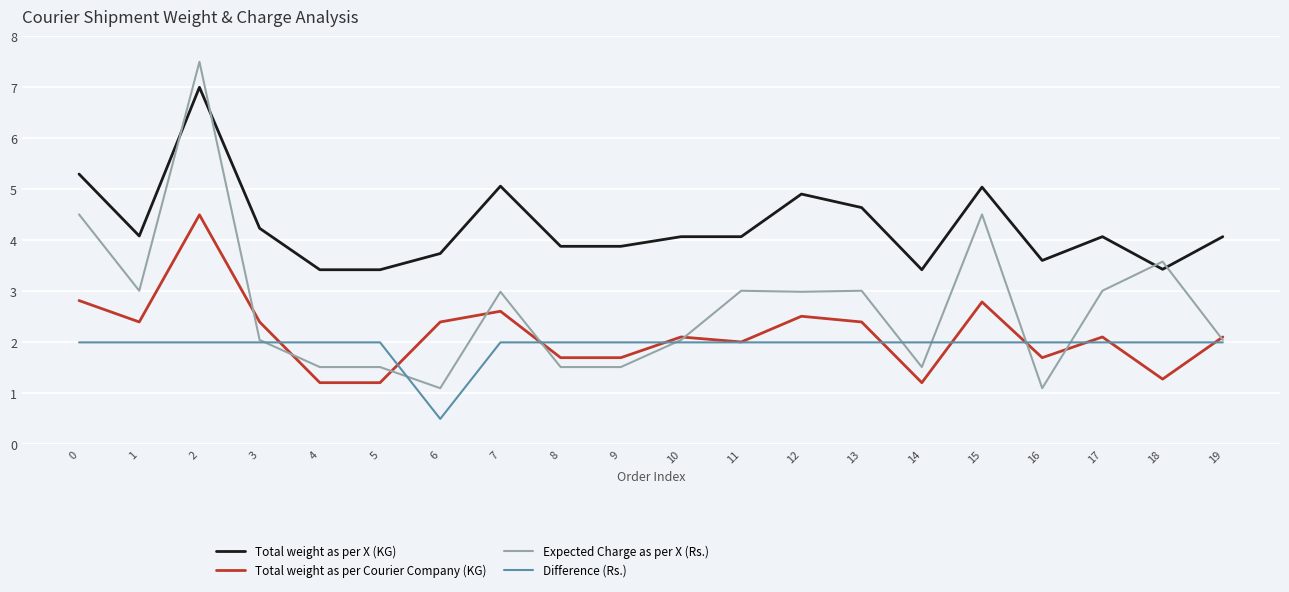

Rank the series by their maximum value, from highest to lowest.

Expected Charge as per X (Rs.), Total weight as per X (KG), Total weight as per Courier Company (KG), Difference (Rs.)